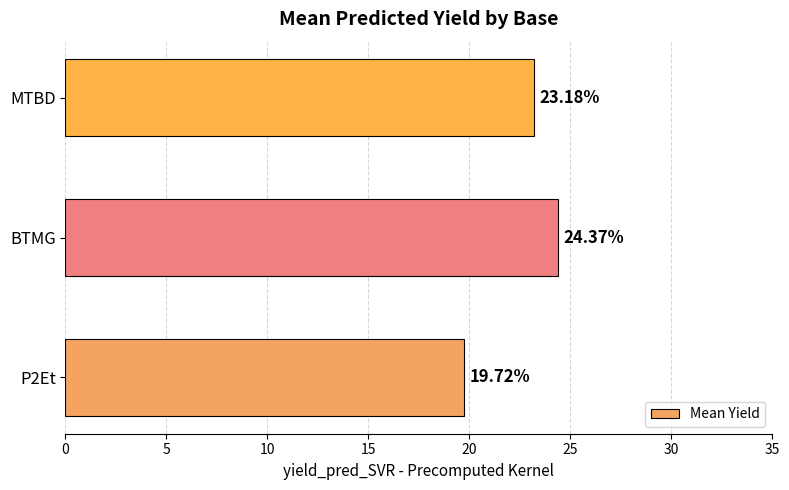

List the labels in order of value, largest first.

BTMG, MTBD, P2Et